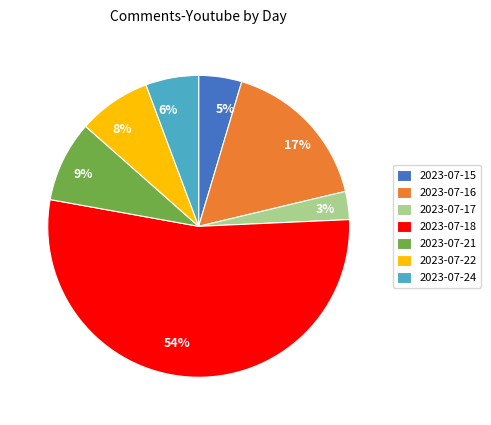

Which slice is the largest?

2023-07-18